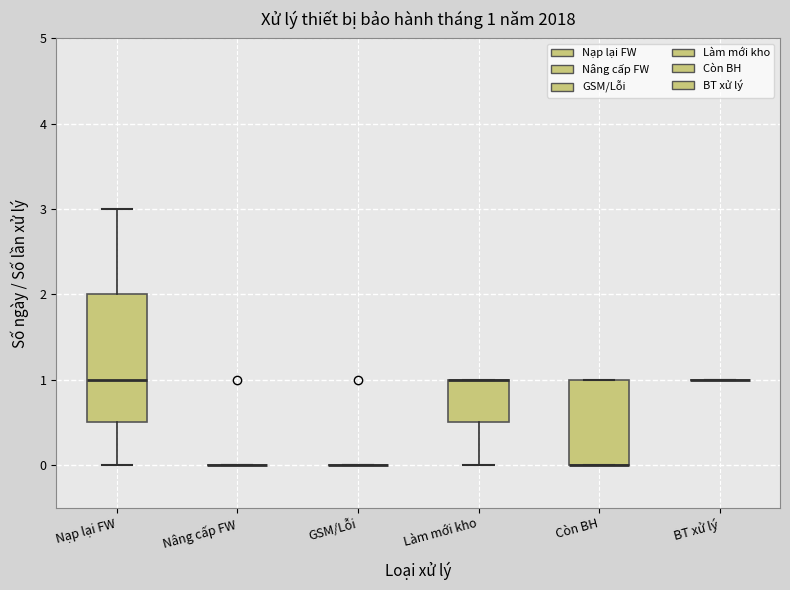

Comparing the boxes themselves (not the whiskers), which one is the tallest?

Nạp lại FW